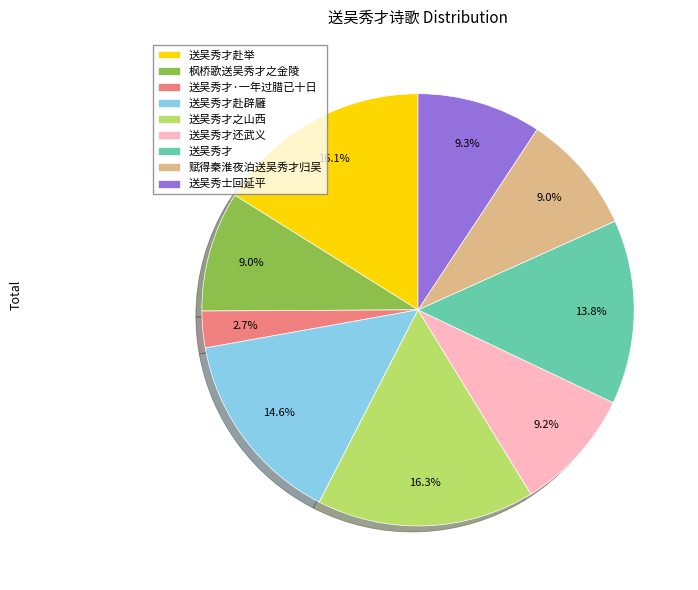

Is there any slice that represents more than half of the pie?

No